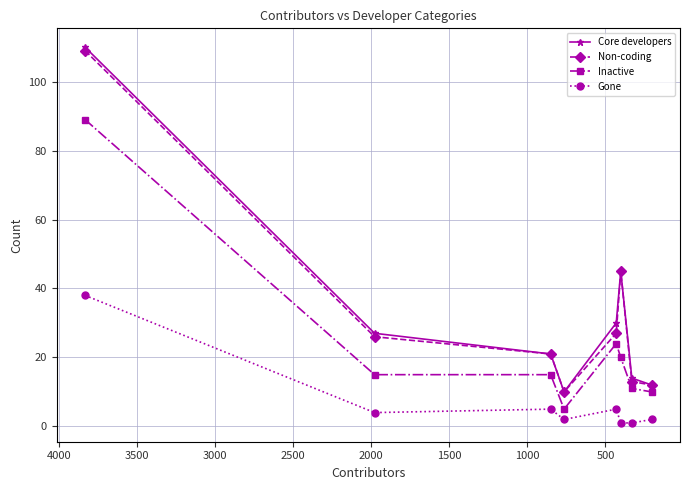

True or false: Non-coding and Gone cross at least once.

False